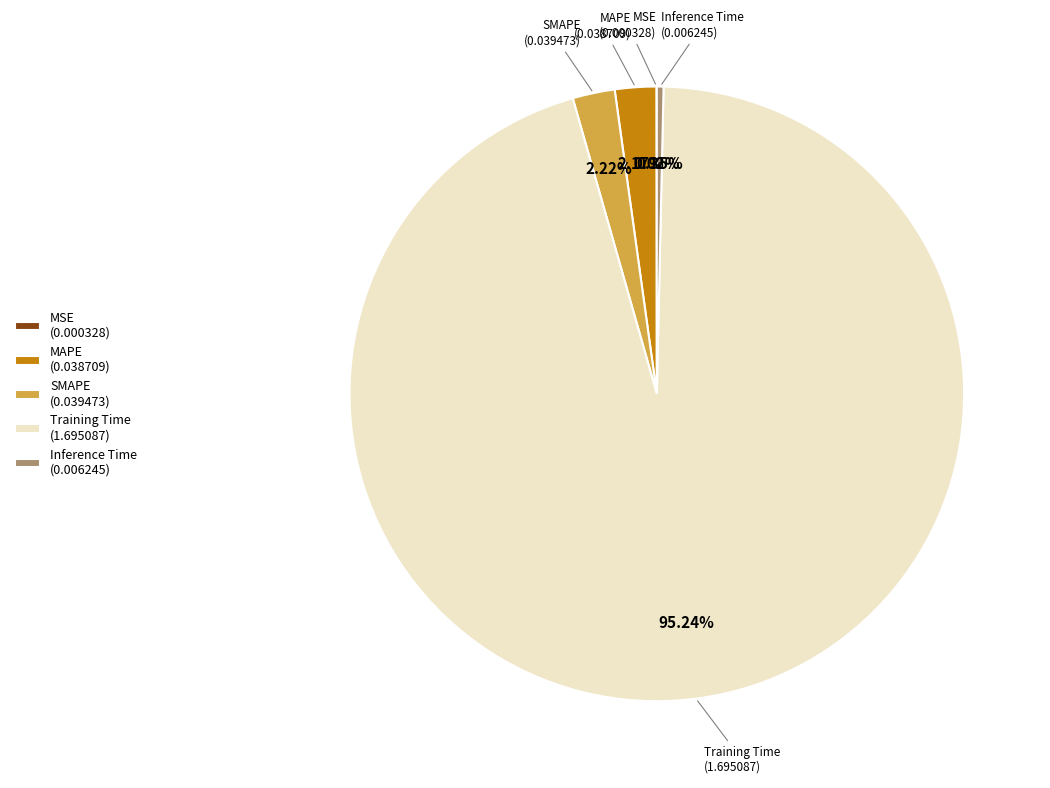

Which category accounts for the majority?

Training Time